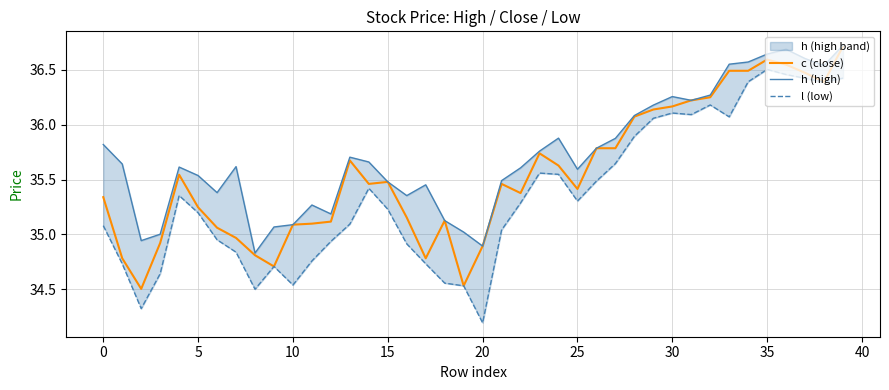

List the series in order of their overall mean, highest first.

h (high), c (close), l (low)